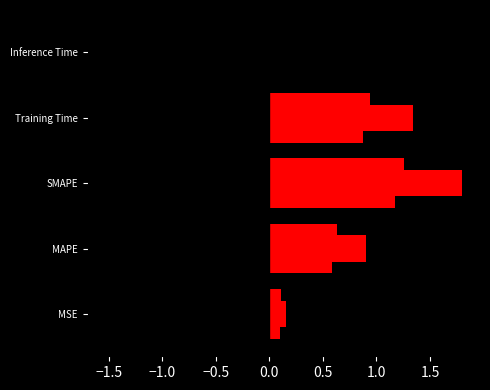

List the labels in order of value, smallest first.

Inference Time, MSE, MAPE, Training Time, SMAPE